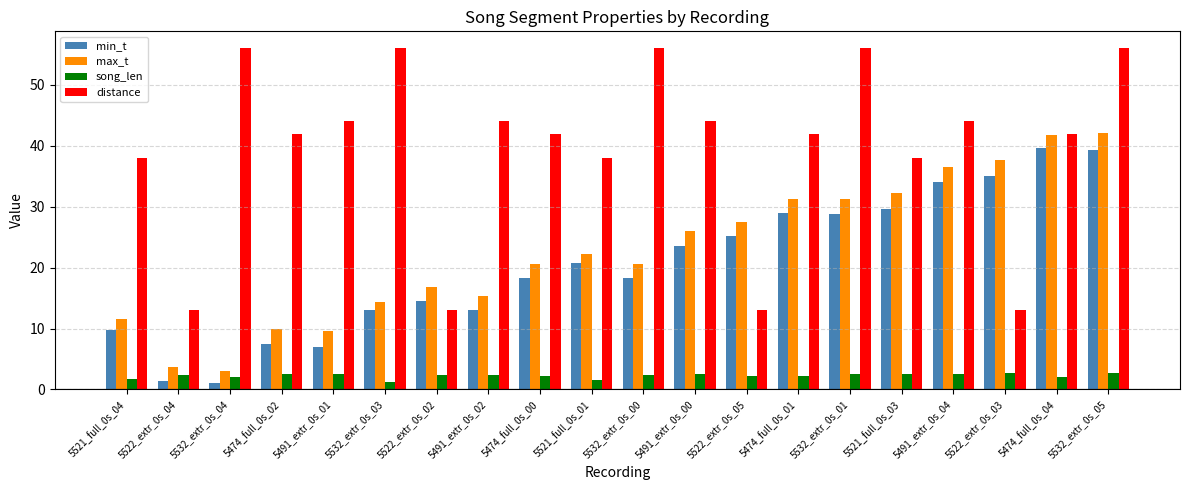

What is the label of the 13th bar from the left?

5522_extr_0s_05